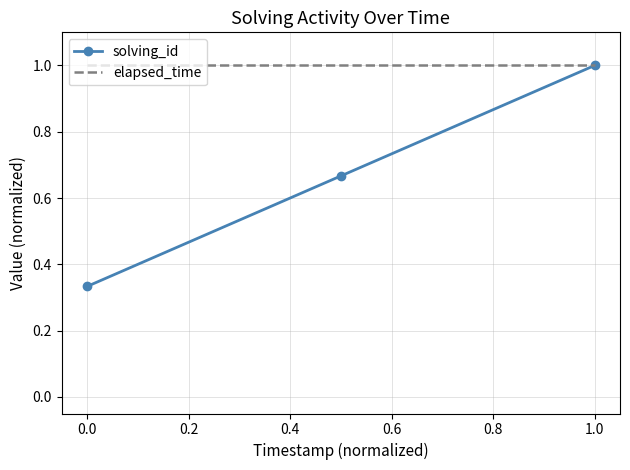

What is the greatest value displayed?

1.0